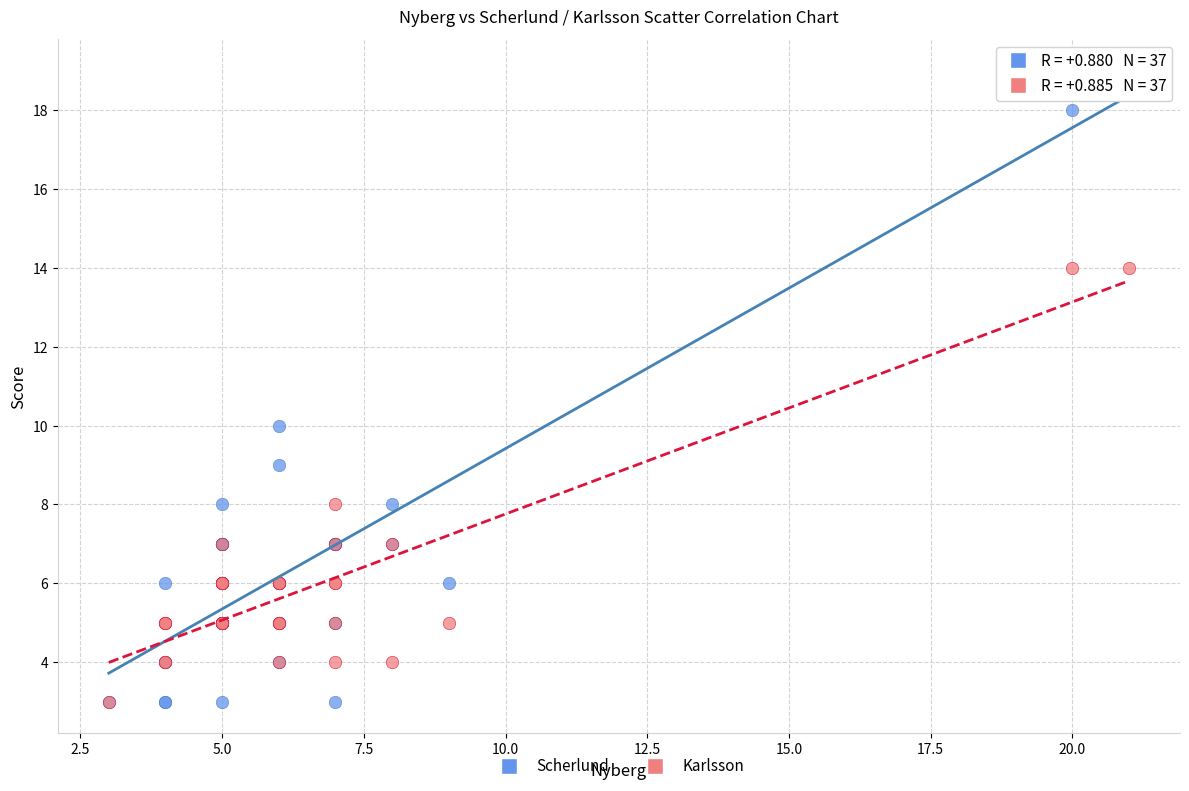

In the Scherlund series, what Y value is closest to 11?

10